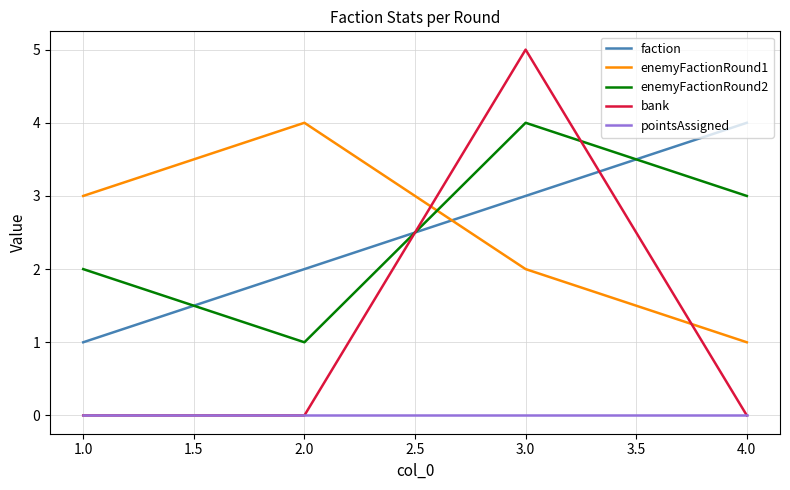

At which category is the sum across all series the highest?

3.0